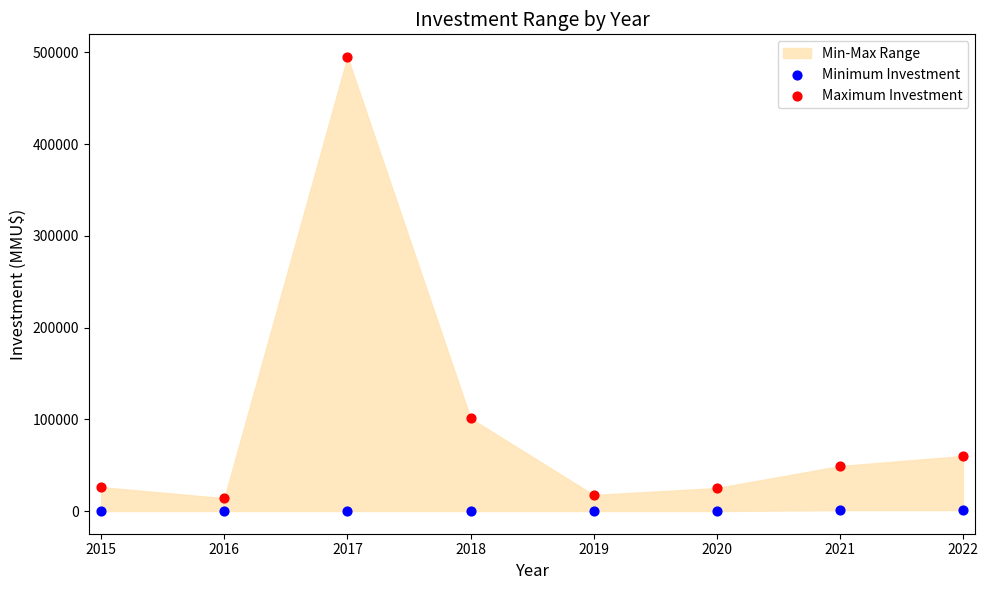

In the Maximum Investment series, what Y value is closest to 254500?

101000